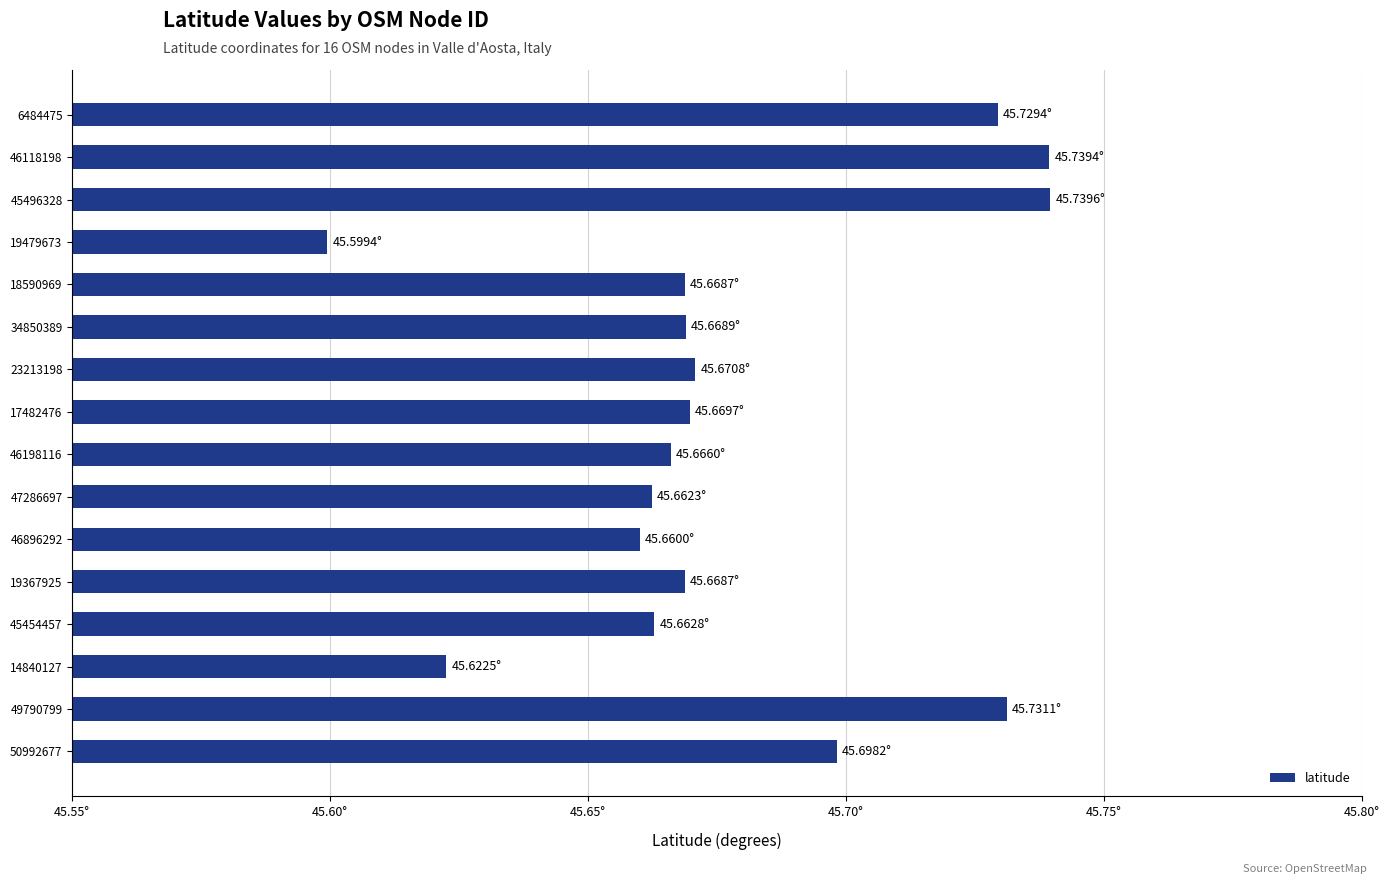

Are the bars horizontal?

Yes